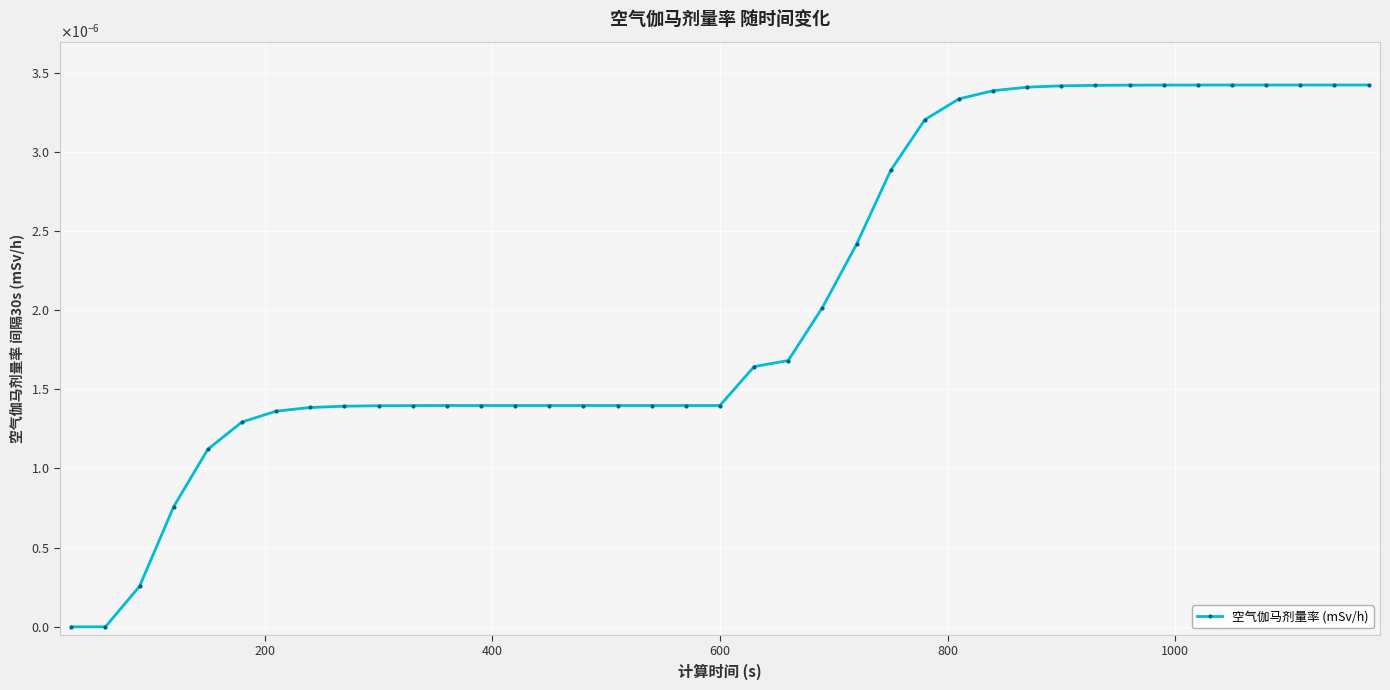

Does the chart have visible grid lines?

Yes